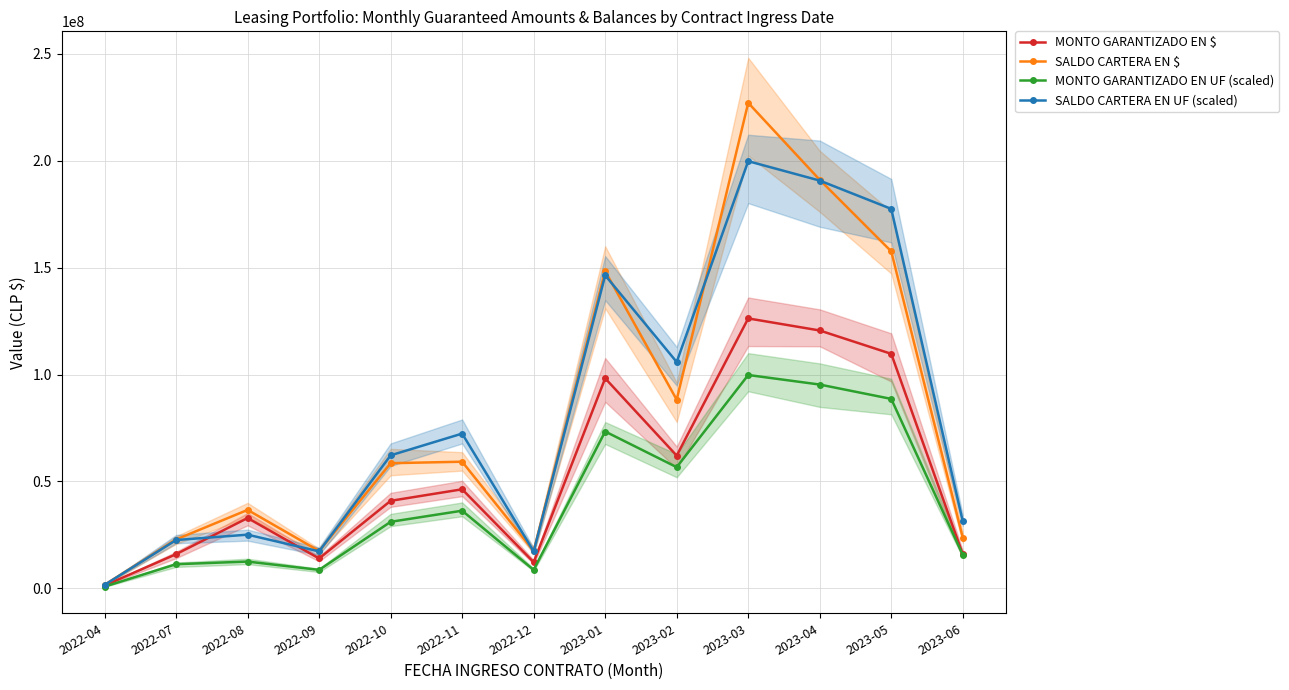

What is the greatest value displayed?

227112020.6